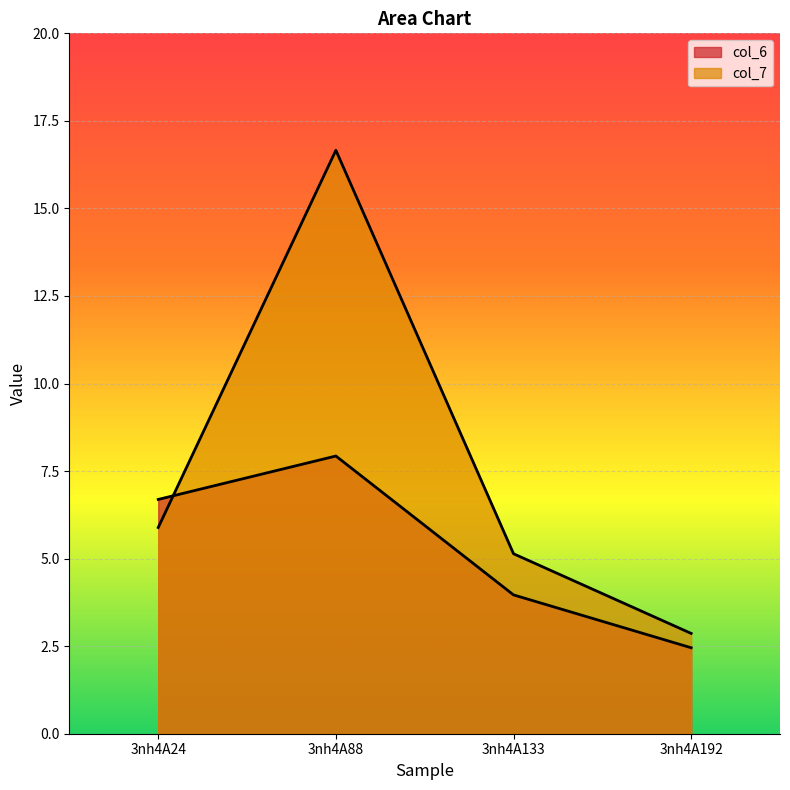

Is it true that col_7 equals 2.9 at 3nh4A192?

True